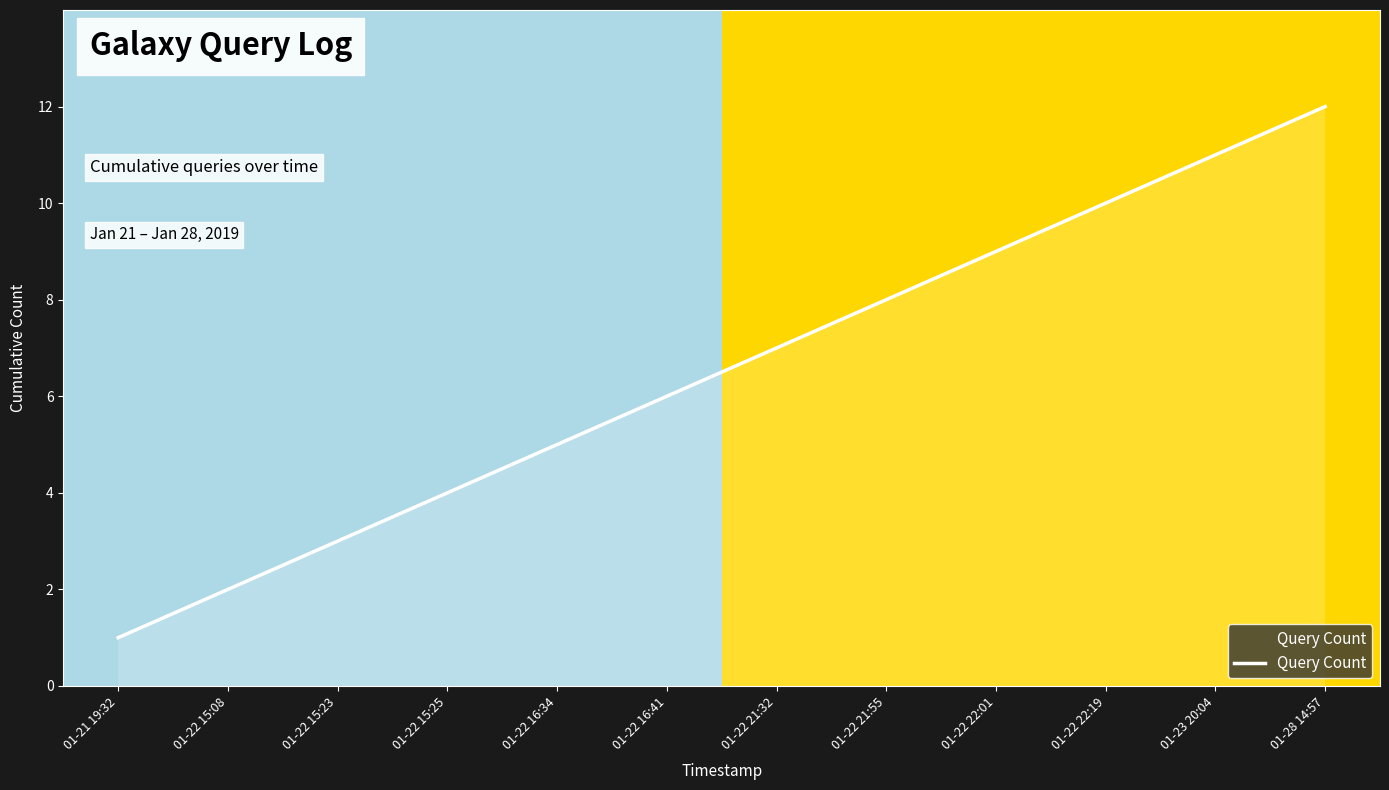

Between 01-22 22:01 and 01-22 21:32, which is larger?

01-22 22:01